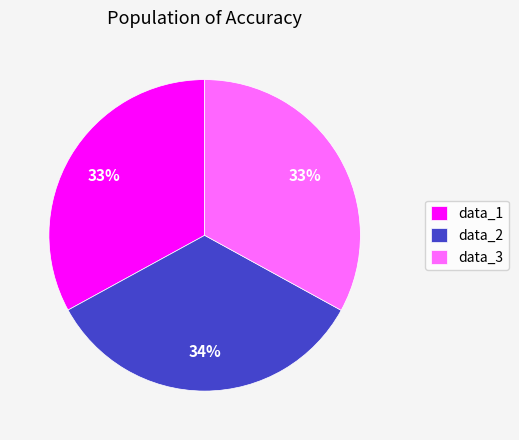

The data_2 slice represents 34% of the pie. True or false?

True